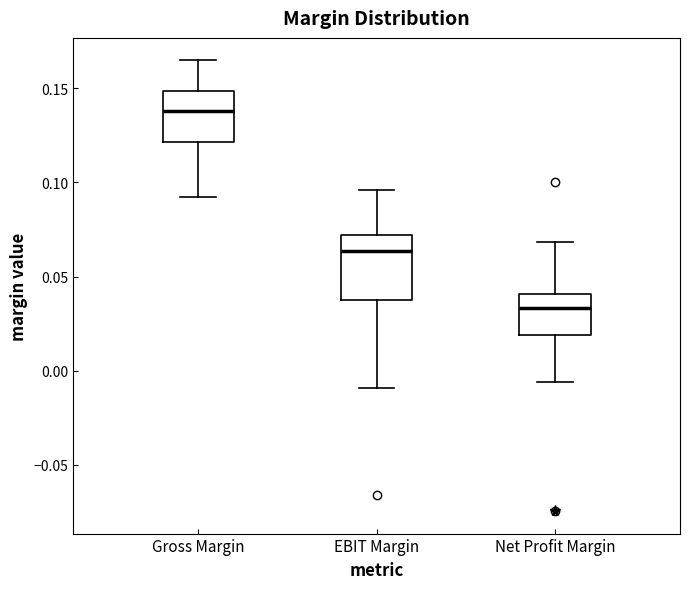

Where does the upper whisker of the box for Net Profit Margin end on the y-axis? The values are not printed on the chart, so give them approximately, as read against the axis.

0.070